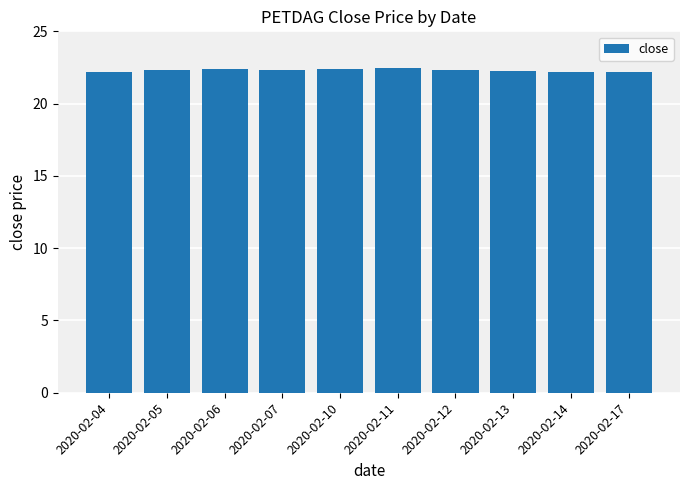

How many data points does each series have?

10